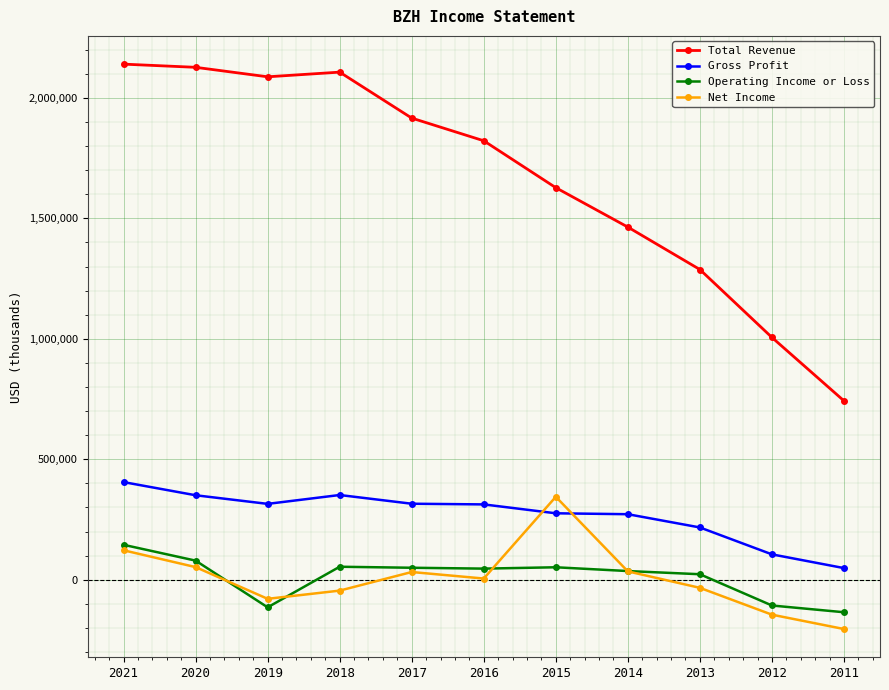

How many series are shown in this chart?

4